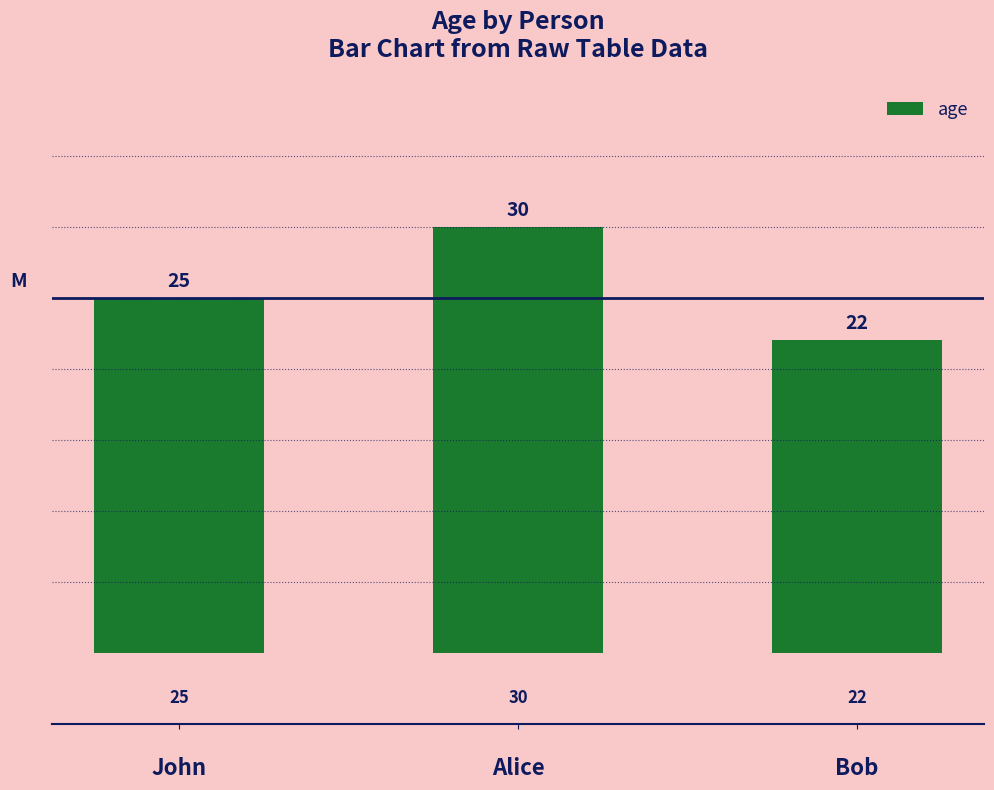

List the labels in order of value, largest first.

Alice, John, Bob